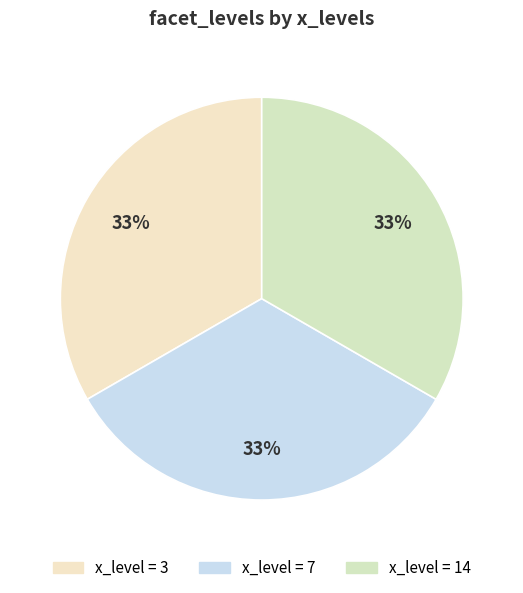

What is the largest slice in the pie chart?

7